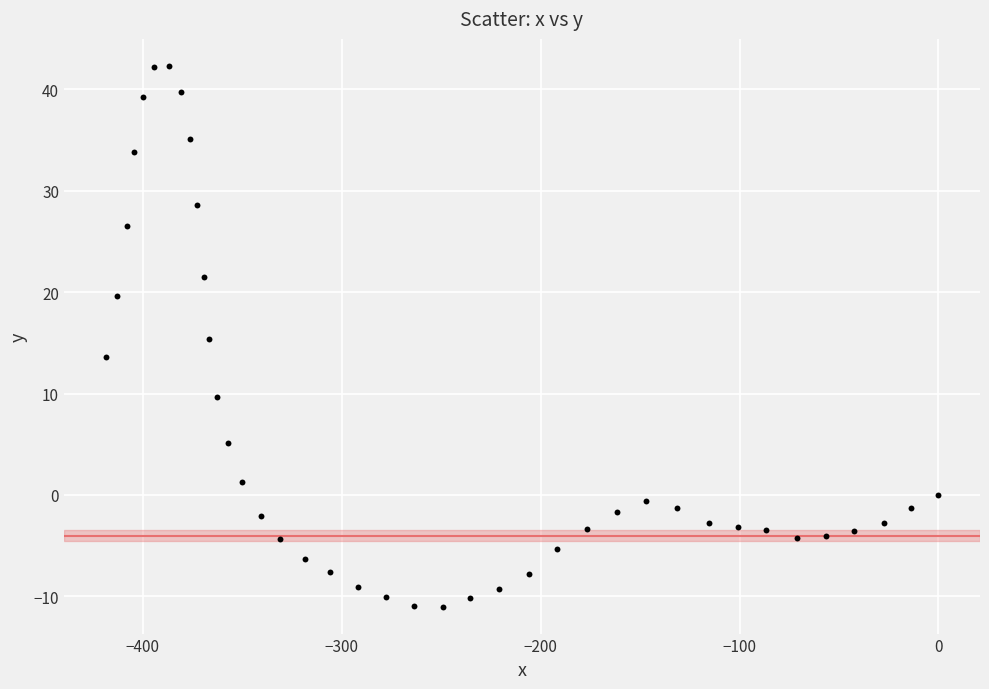

What is the range of Y values (max minus min)?

53.3